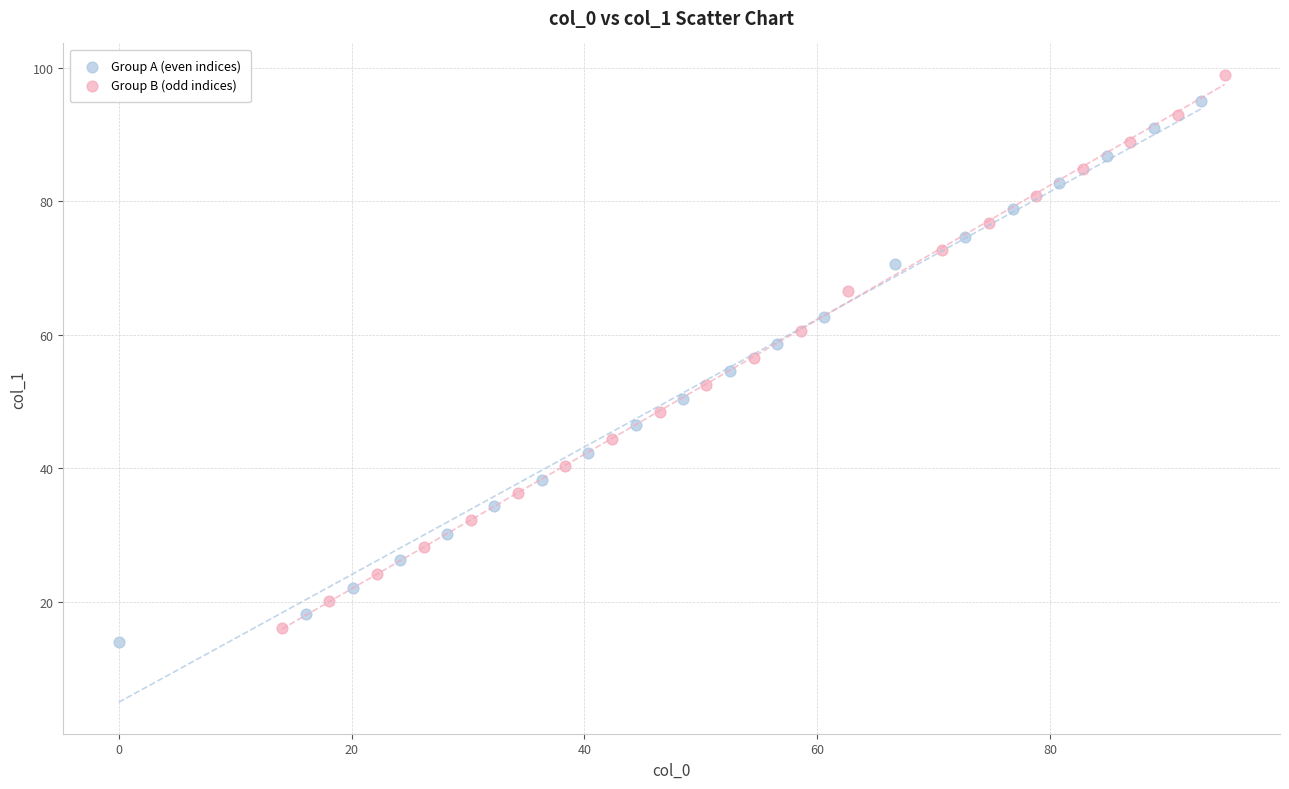

Which series has the largest Y range (max minus min)?

Group B (odd indices)